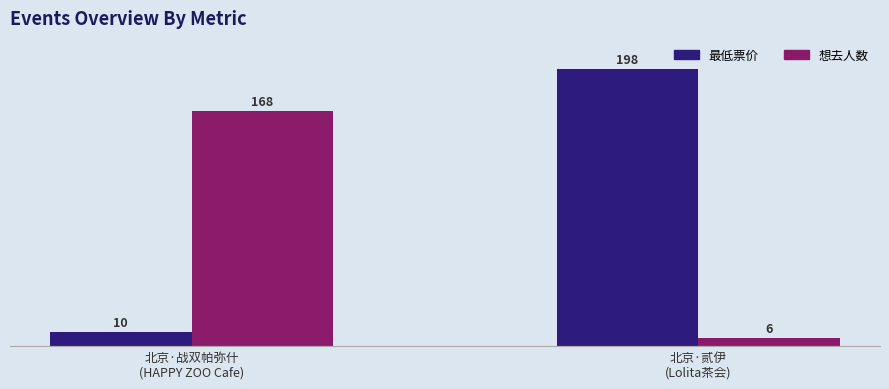

Which series has the widest spread of values?

最低票价